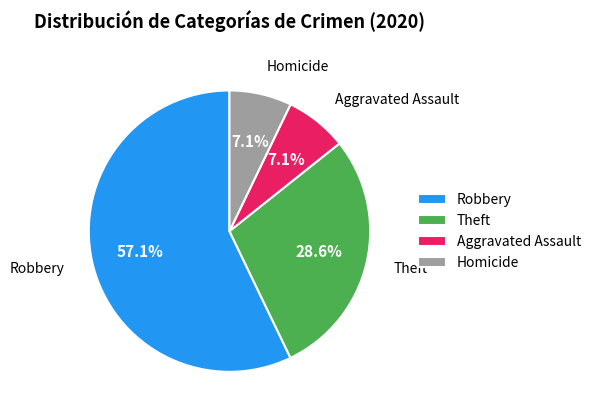

To the nearest percent, what is the difference between the largest and smallest slice percentages?

50%